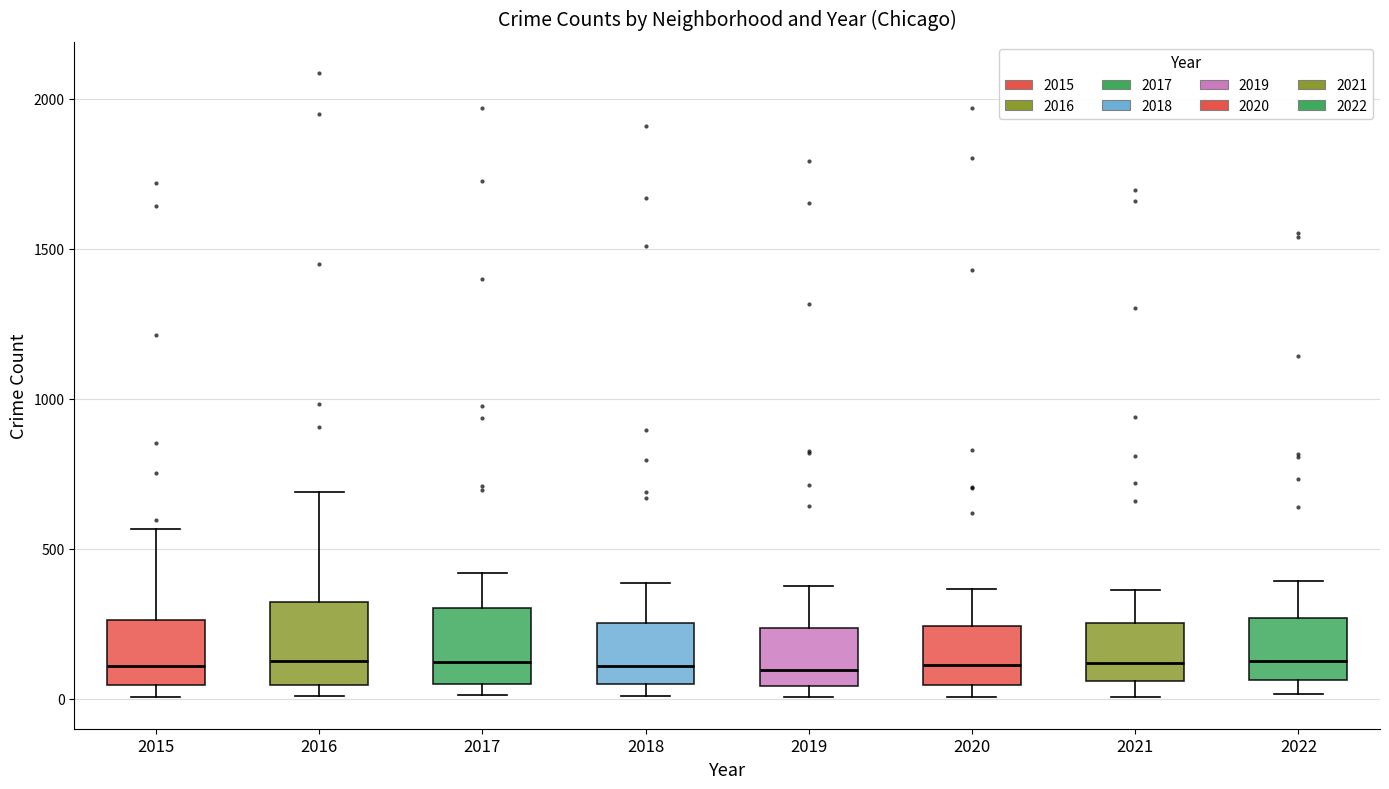

Reading left to right, transcribe this box plot: for each box, give where its median line is, the range the box spans, and where its two whiskers end, as read against the y-axis. The values are not printed on the chart, so give them approximately, as read against the axis.

2015: median 100, box 50 to 250, whiskers 0 to 550
2016: median 150, box 50 to 300, whiskers 0 to 700
2017: median 100, box 50 to 300, whiskers 0 to 400
2018: median 100, box 50 to 250, whiskers 0 to 400
2019: median 100, box 50 to 250, whiskers 0 to 400
2020: median 100, box 50 to 250, whiskers 0 to 350
2021: median 100, box 50 to 250, whiskers 0 to 350
2022: median 150, box 50 to 250, whiskers 0 to 400